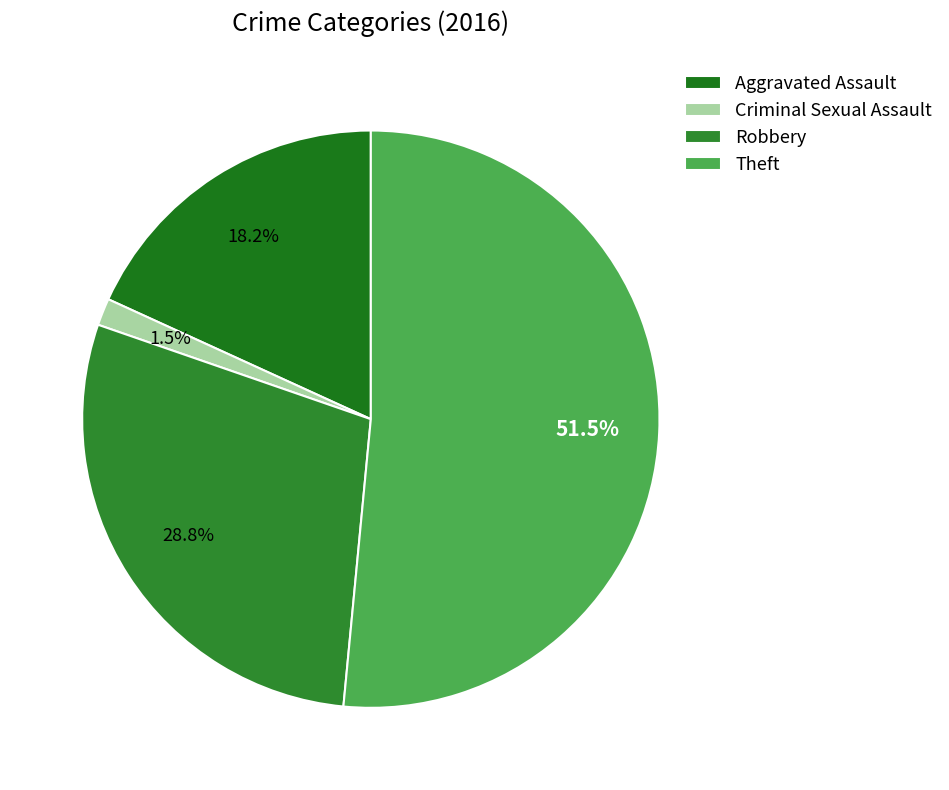

To the nearest percent, what is the average slice percentage?

25%